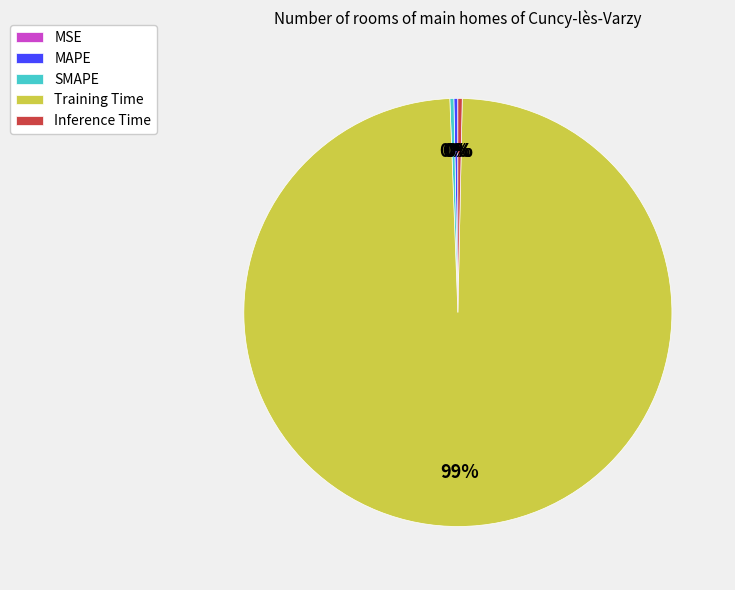

Does any single category account for the majority?

Yes